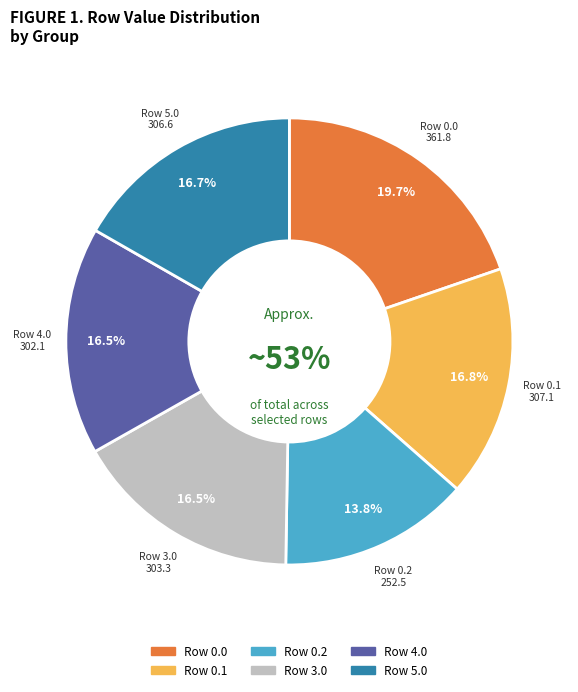

True or false: 3.0 accounts for 22% of the total.

False